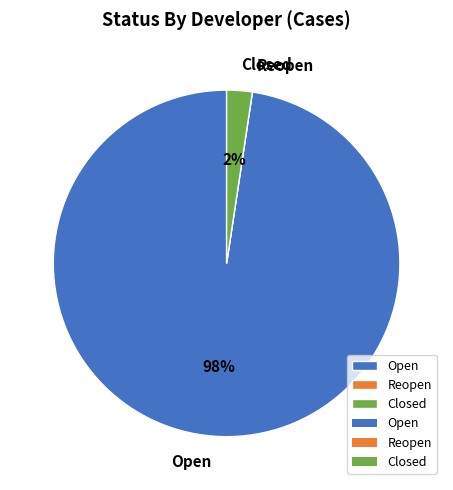

To the nearest percent, what is the average slice percentage?

33%